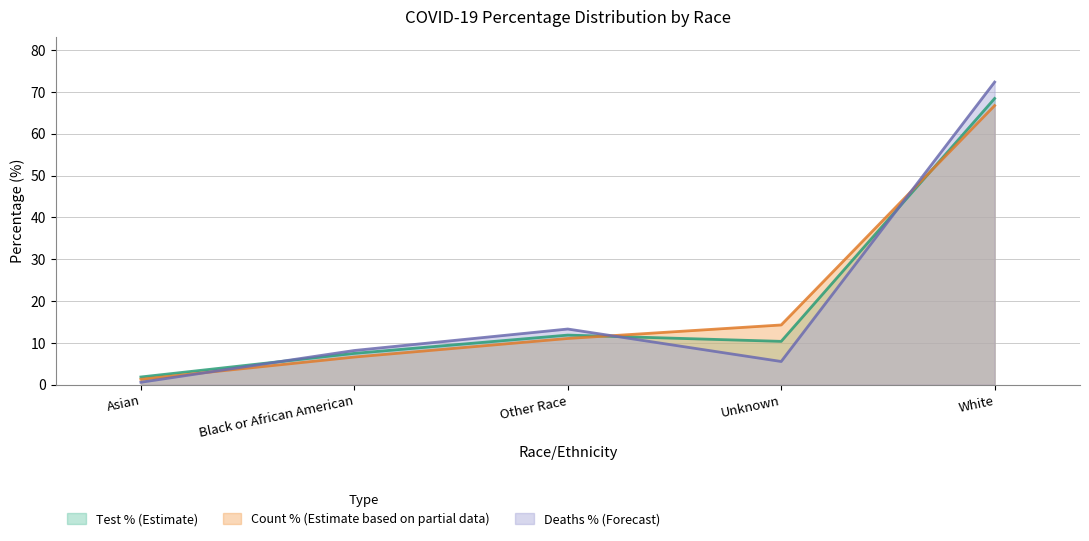

The COVID_COUNT_PCT series shows 14.9 at Other Race. True or false?

False